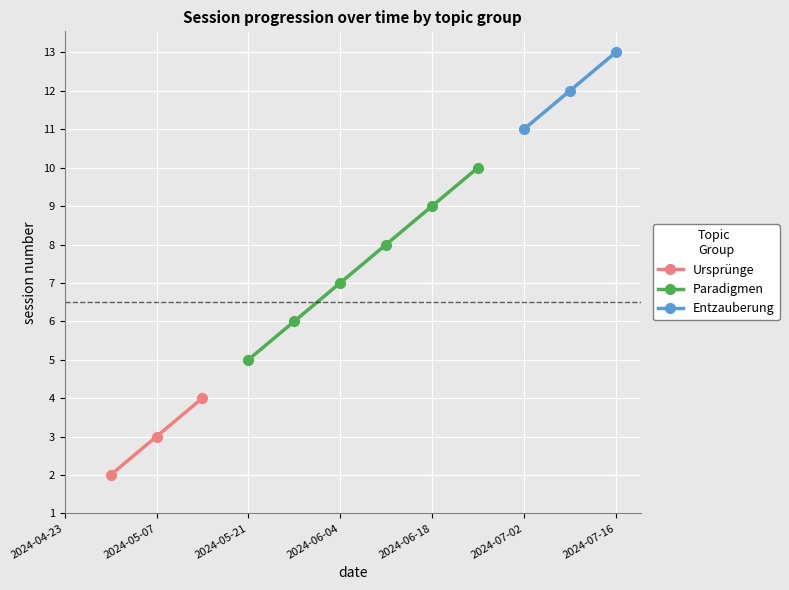

How many data points in Ursprünge are less than 3?

1